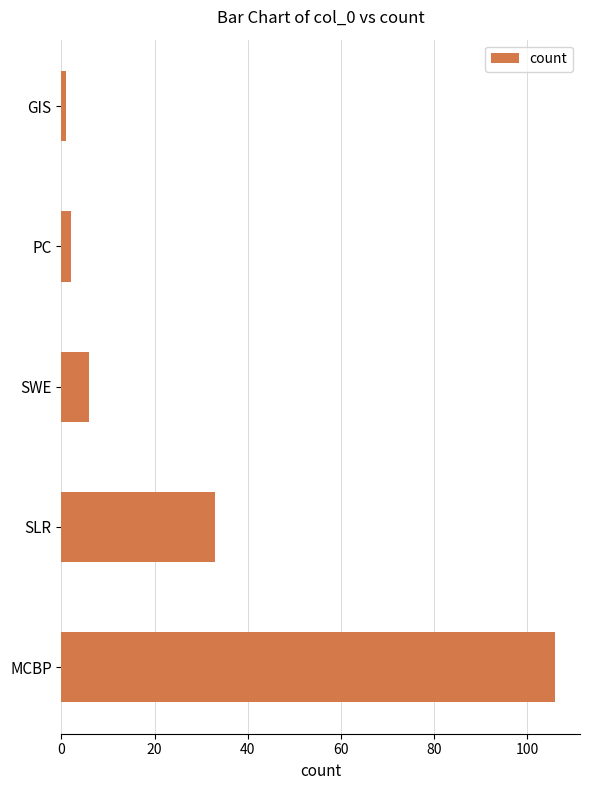

Reading top to bottom, list all the values displayed in this chart.

GIS=1	PC=2	SWE=6	SLR=33	MCBP=106